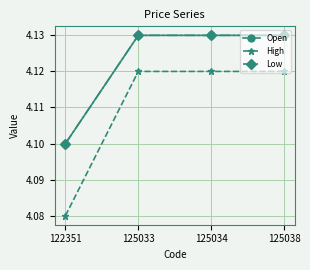

How many Open values are between 4 and 5?

4